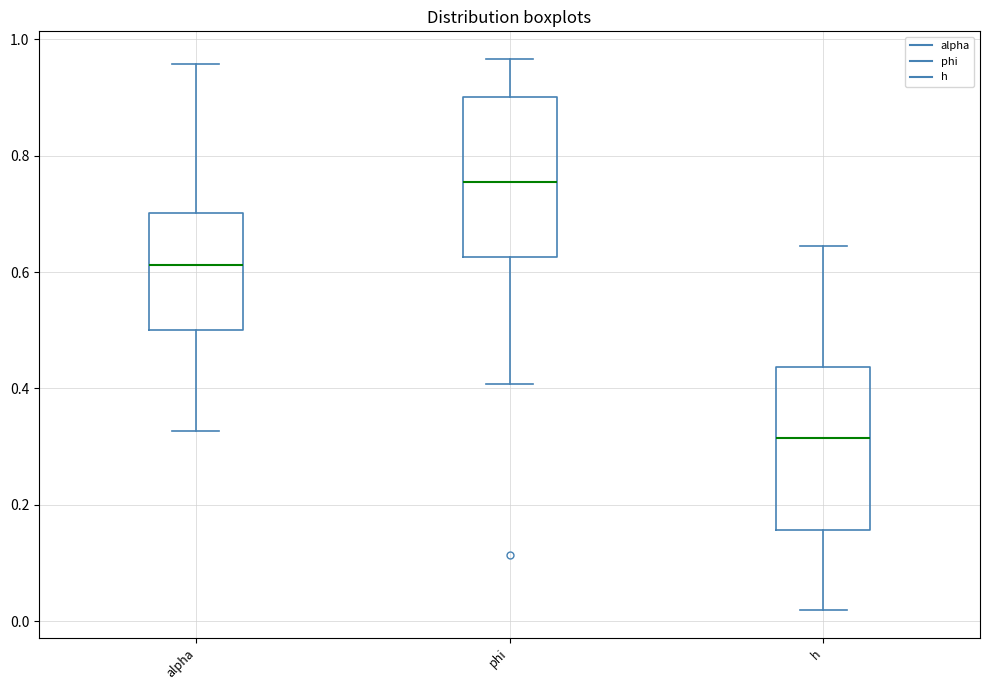

Reading left to right, read every box against the y-axis: the position of its median line, the range the box covers, and the ends of its whiskers. The values are not printed on the chart, so give them approximately, as read against the axis.

alpha: median 0.62, box 0.50 to 0.70, whiskers 0.32 to 0.96
phi: median 0.76, box 0.62 to 0.90, whiskers 0.40 to 0.96
h: median 0.32, box 0.16 to 0.44, whiskers 0.02 to 0.64